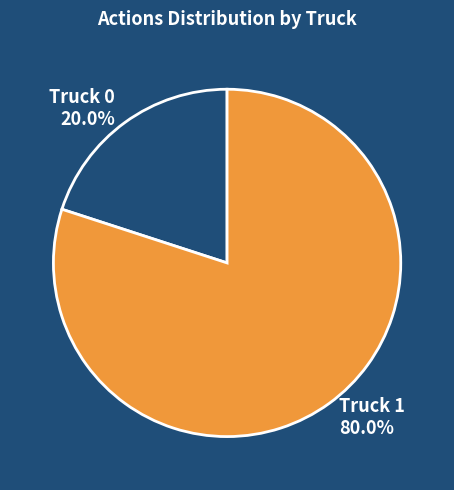

True or false: Truck 1 accounts for 80% of the total.

True